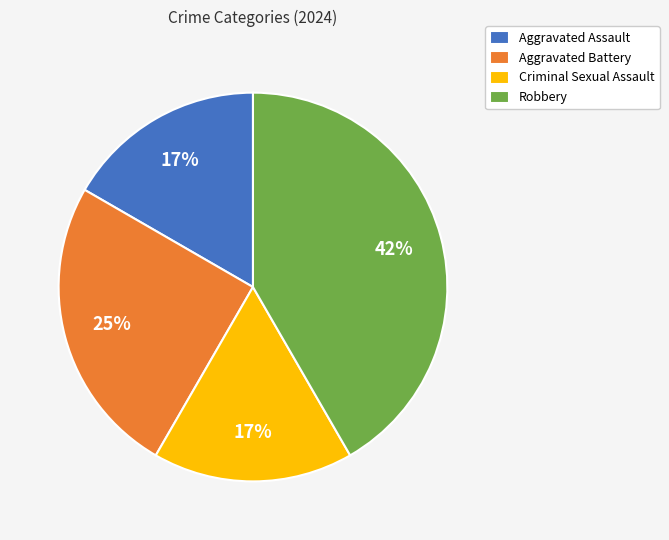

Is there any slice that represents more than half of the pie?

No